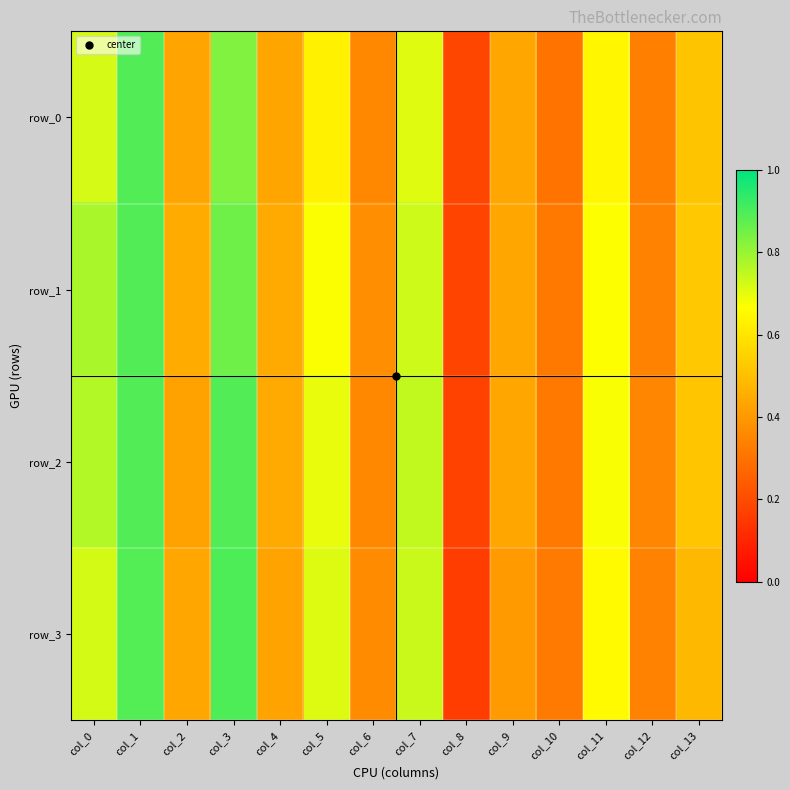

Reading right to left, what are all the values shown in this chart?

row_0: 0.5	0.3	0.6	0.3	0.4	0.2	0.7	0.4	0.6	0.4	0.8	0.4	0.9	0.7
row_1: 0.5	0.3	0.7	0.3	0.4	0.2	0.7	0.4	0.7	0.4	0.9	0.4	0.9	0.8
row_2: 0.5	0.4	0.7	0.3	0.4	0.2	0.7	0.4	0.7	0.4	0.9	0.4	0.9	0.8
row_3: 0.5	0.3	0.7	0.3	0.4	0.2	0.7	0.4	0.7	0.4	0.9	0.4	0.9	0.7